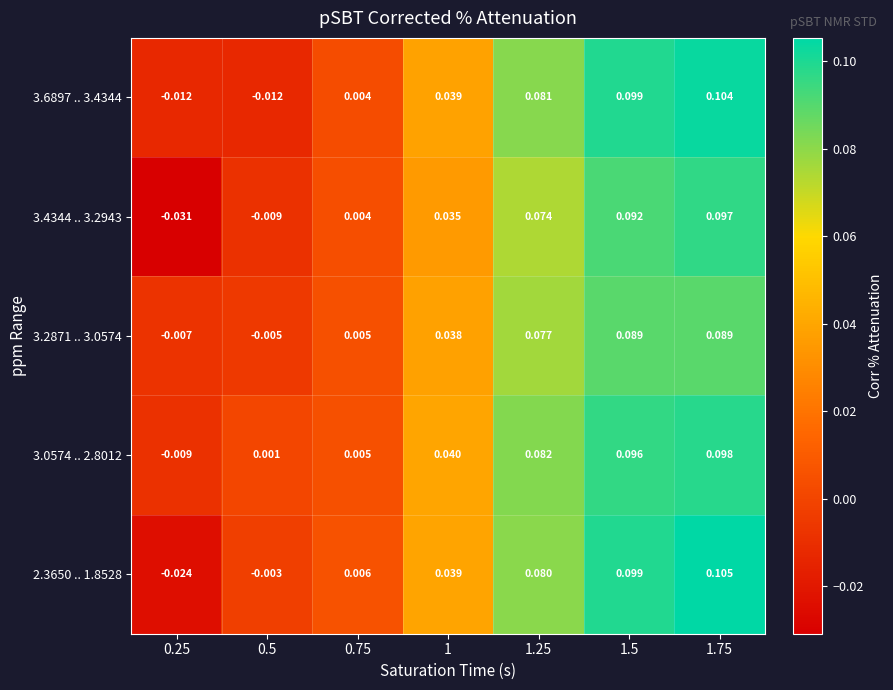

Which series has the largest total across all categories?

3.0574 .. 2.8012